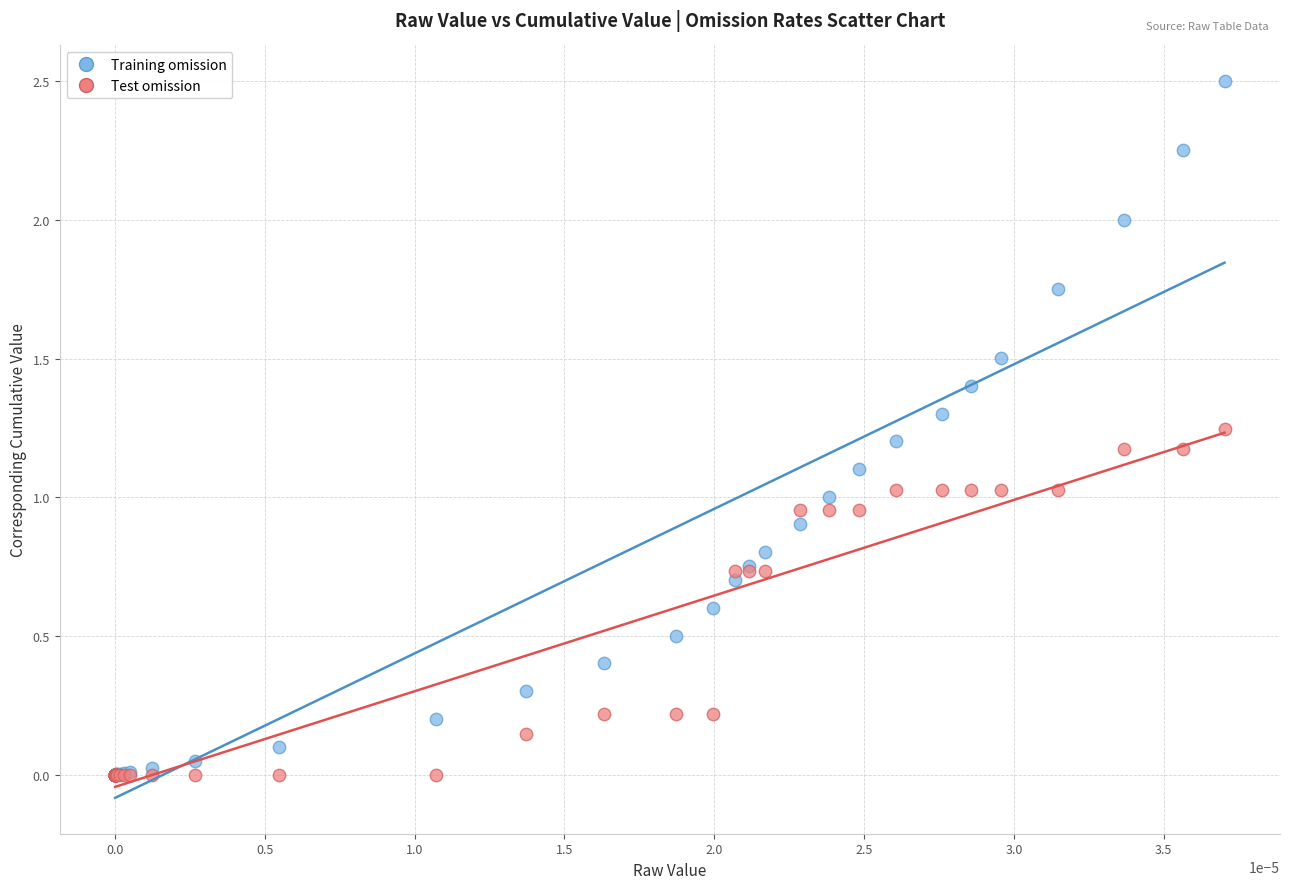

What are all the series names shown in the legend?

Training omission, Test omission